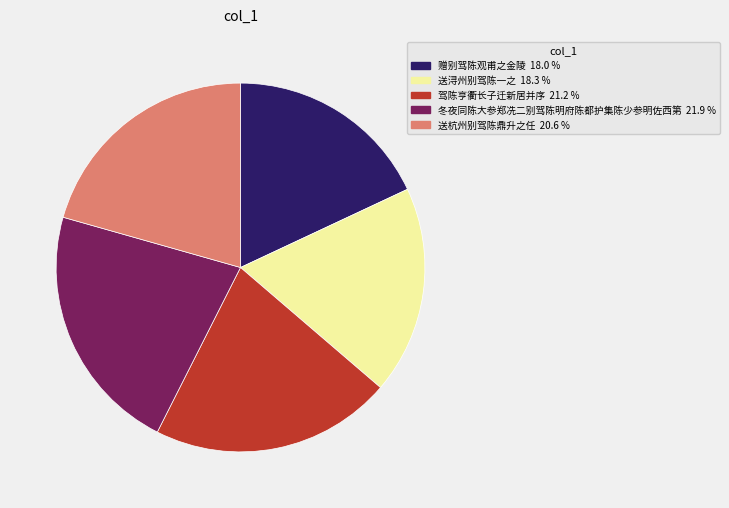

Is it true that 送浔州别驾陈一之 is 25% of the pie?

False